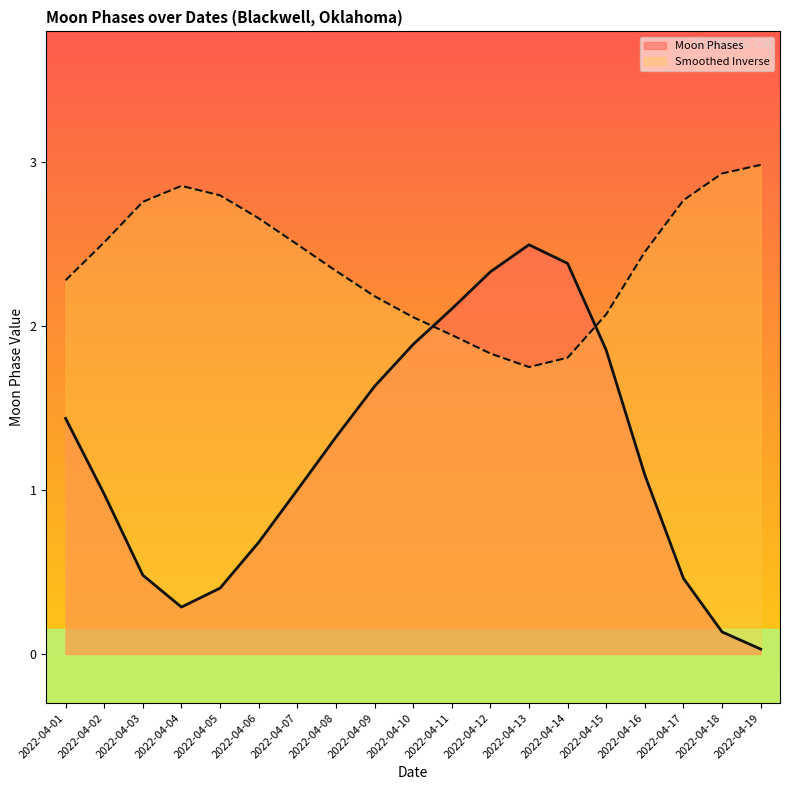

Which category has the highest value across all series?

2022-04-19